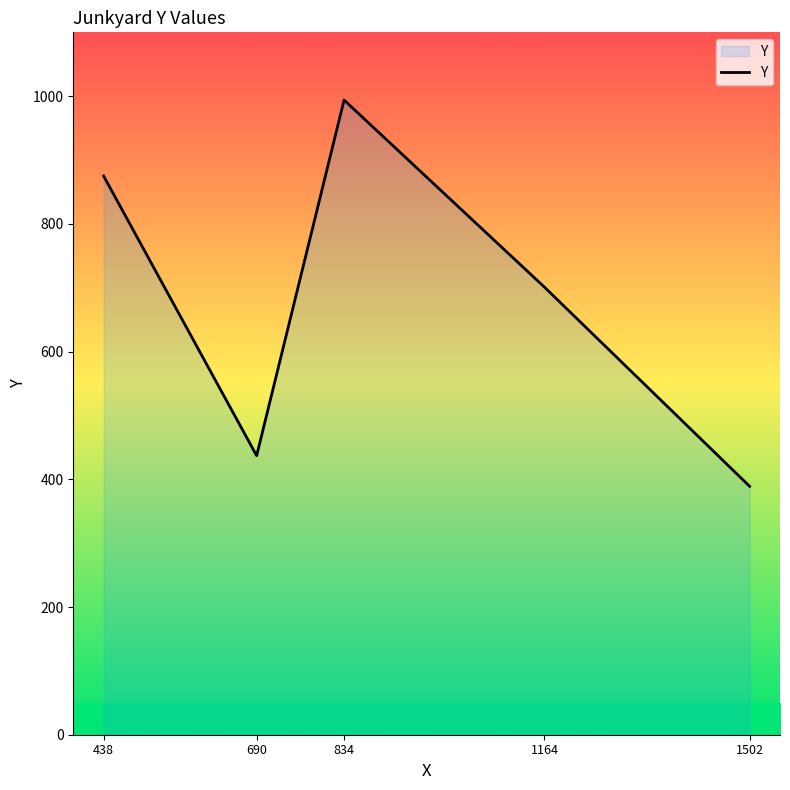

Count the number of data series in this chart.

1